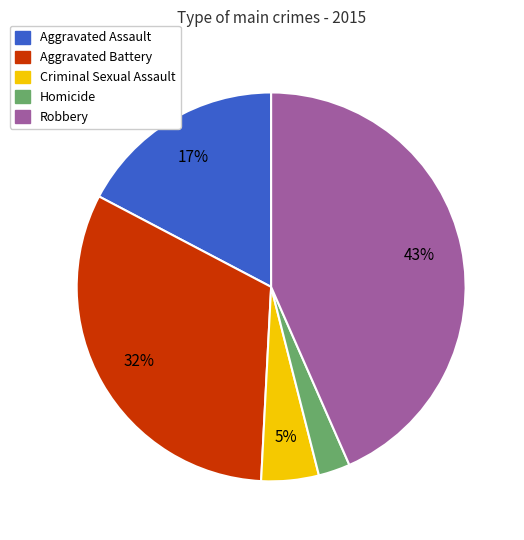

Rank the categories by value from highest to lowest.

Robbery, Aggravated Battery, Aggravated Assault, Criminal Sexual Assault, Homicide